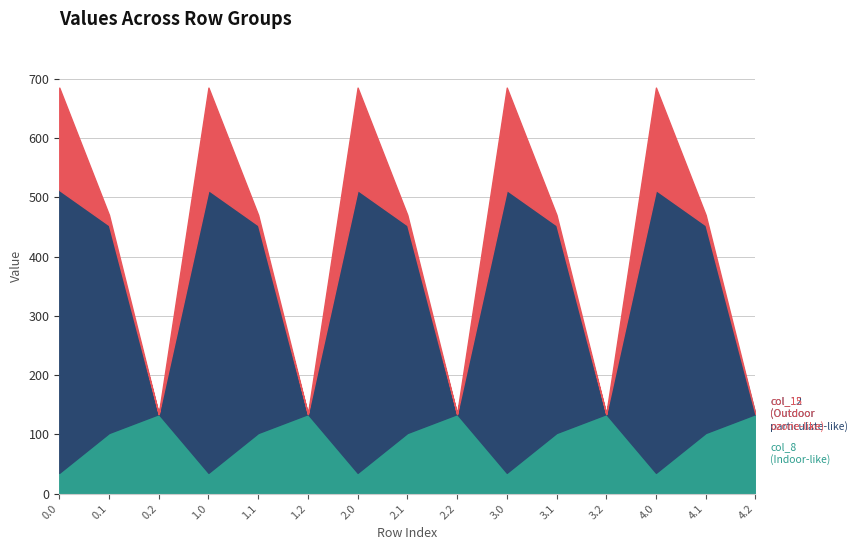

True or false: col_8 and col_12 intersect in this chart.

True